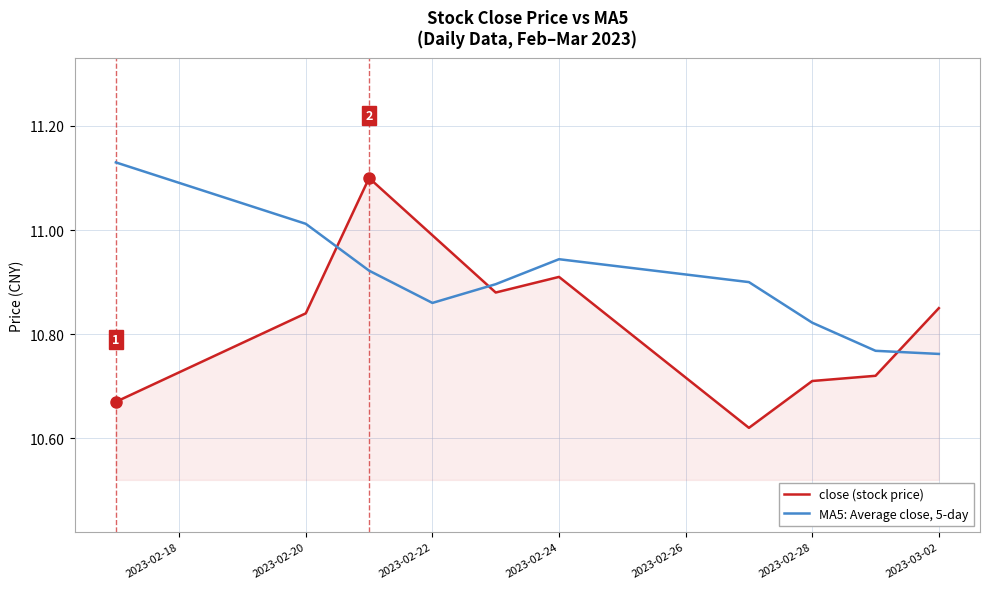

Rank the series by their maximum value, from highest to lowest.

MA5: Average close, 5-day, close (stock price)